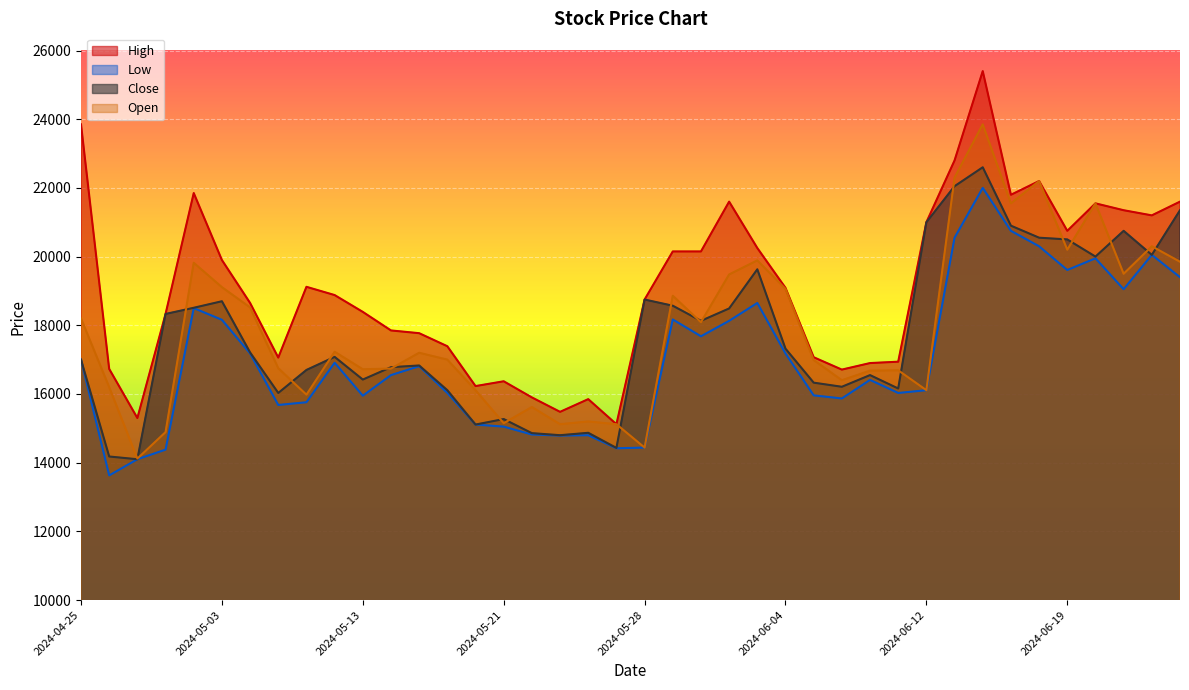

What is the sum of all Open values?

714790